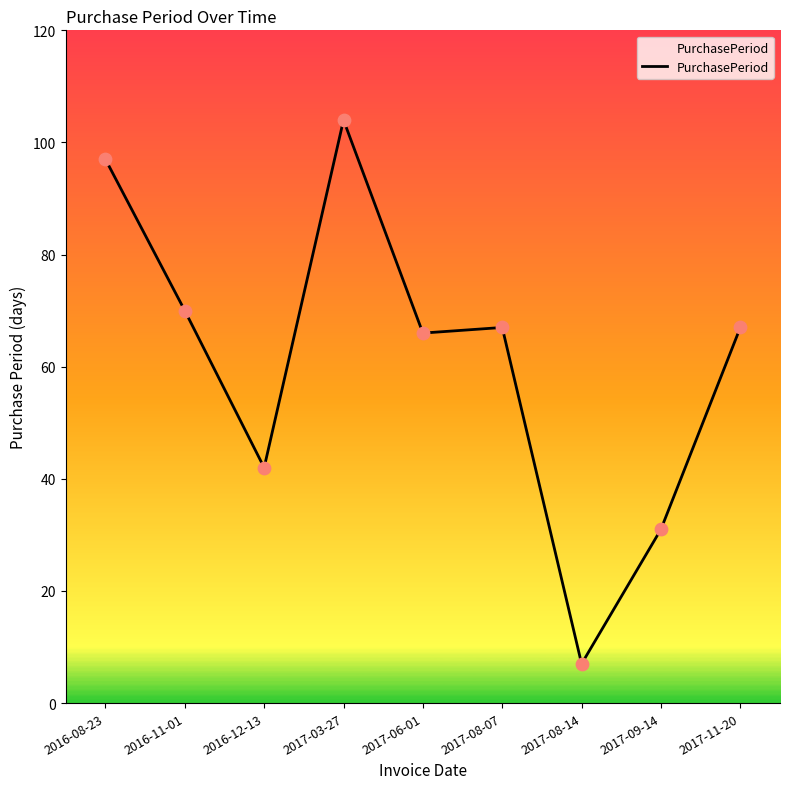

What is the change in value from 2017-08-07 to 2017-08-14?

-60